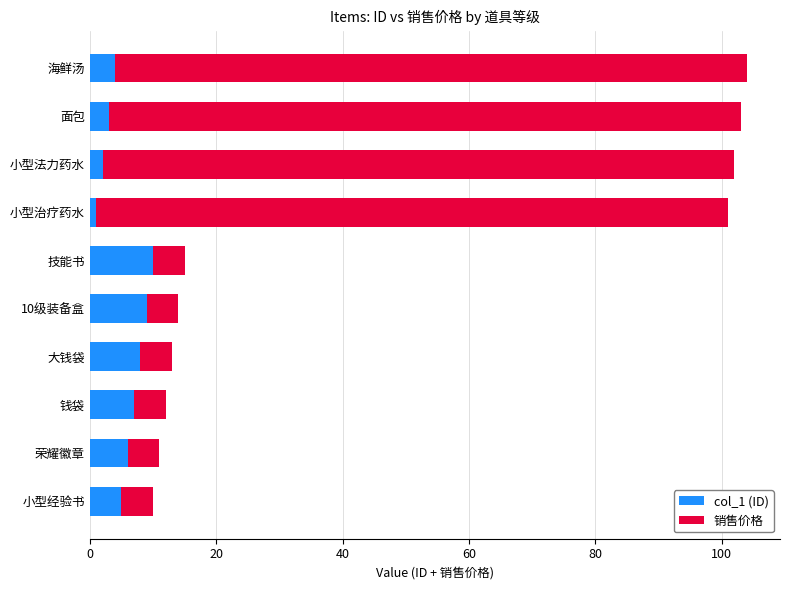

What is the total value across all series at 技能书?

15